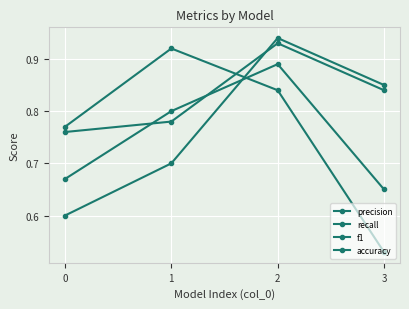

What is the spread (max minus min) of values at 1?

0.2